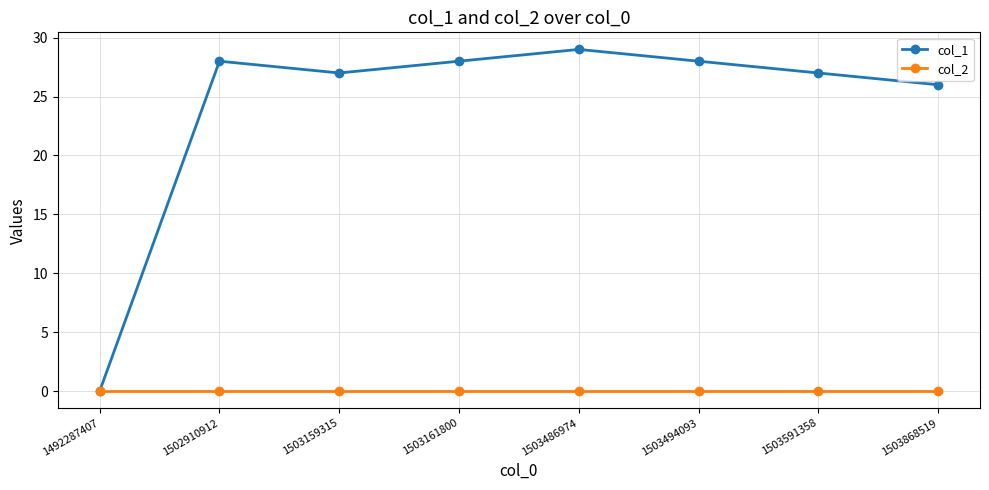

True or false: col_1 has more than 0 points higher than both neighbors.

True